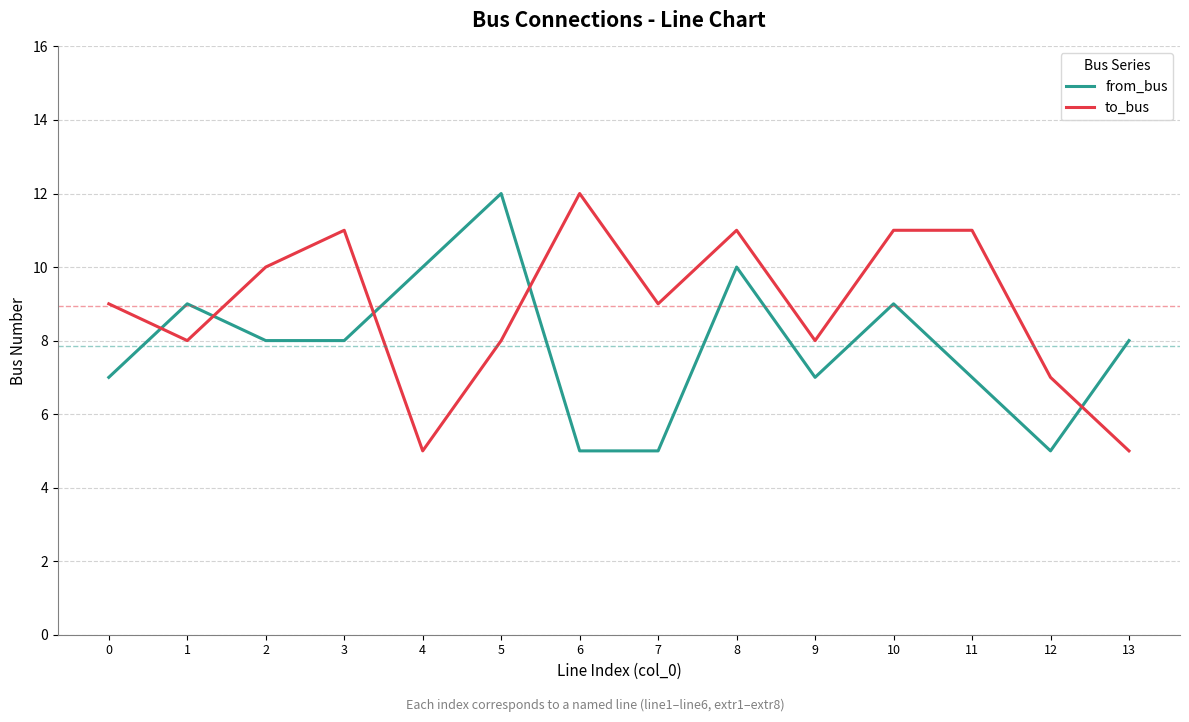

Where is the first local maximum for from_bus?

1